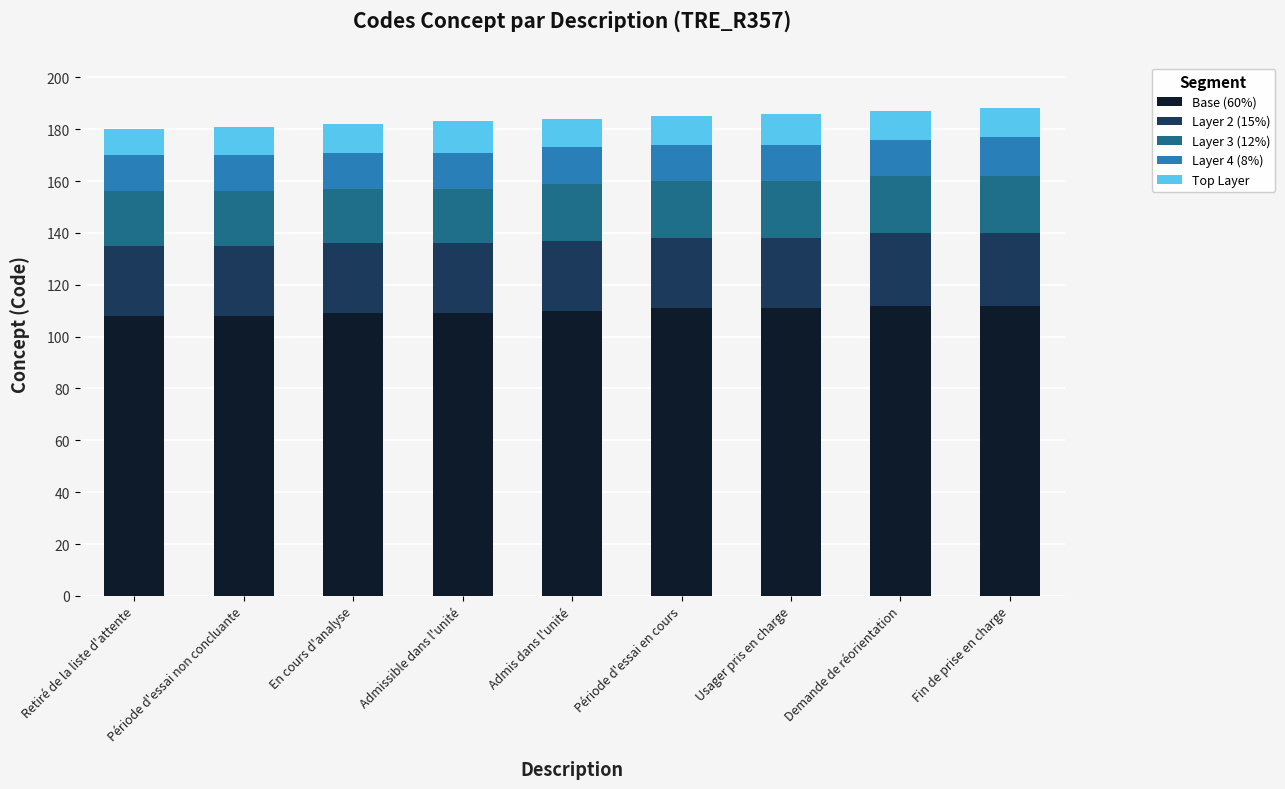

What is the total value across all series at Période d'essai en cours?

185